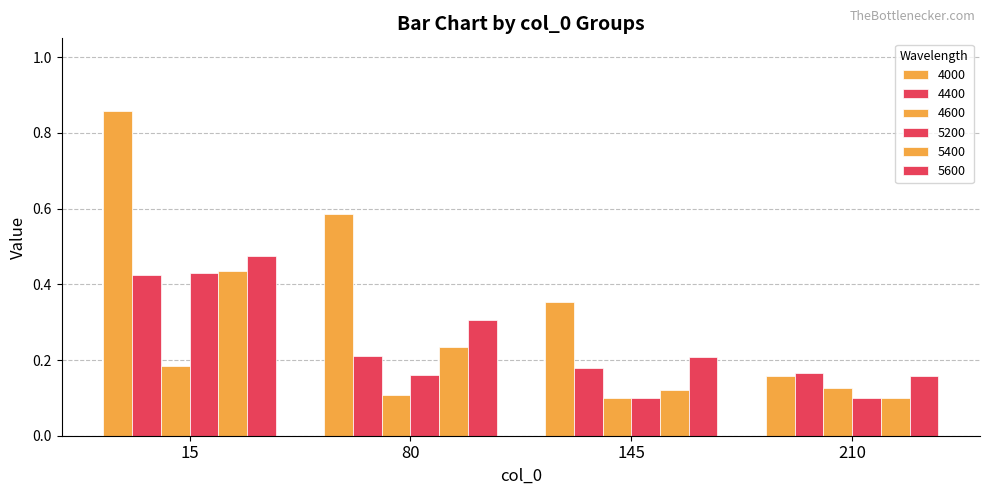

What is the total value across all series at 145?

1.1